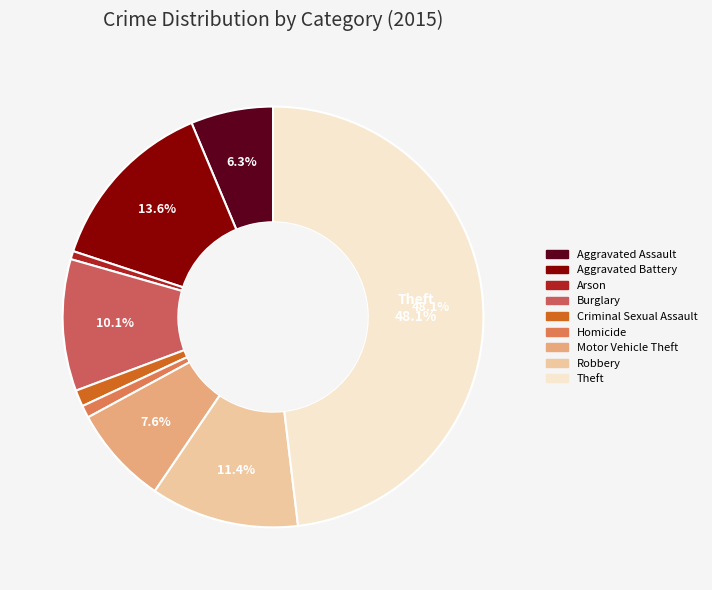

True or false: Theft accounts for 34% of the total.

False